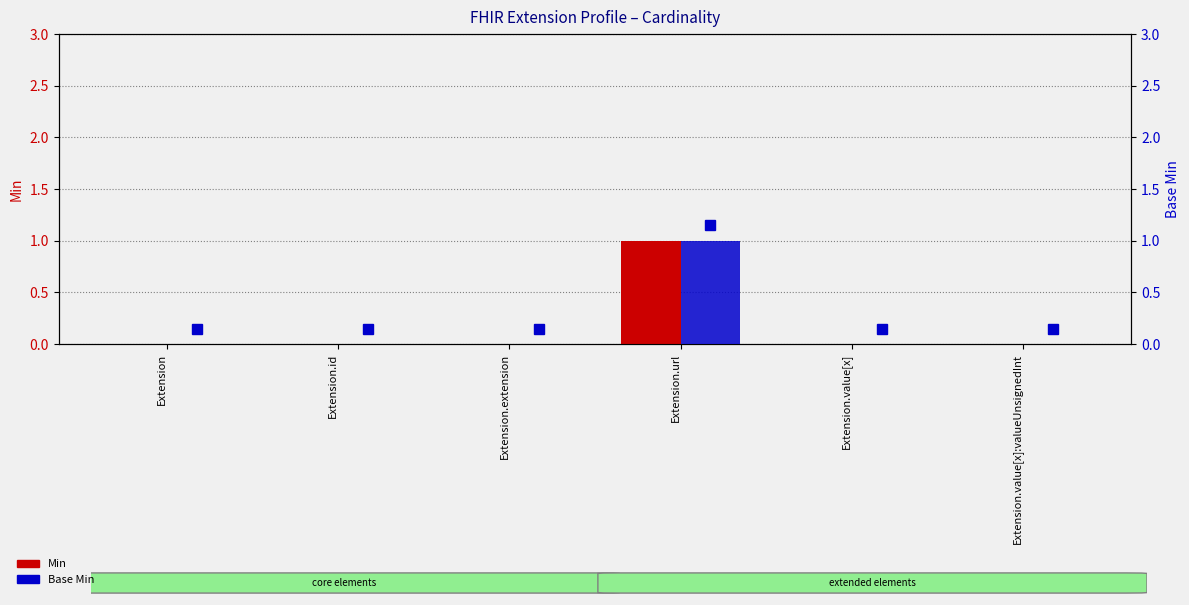

Where is Min nearest to the value 0?

Extension